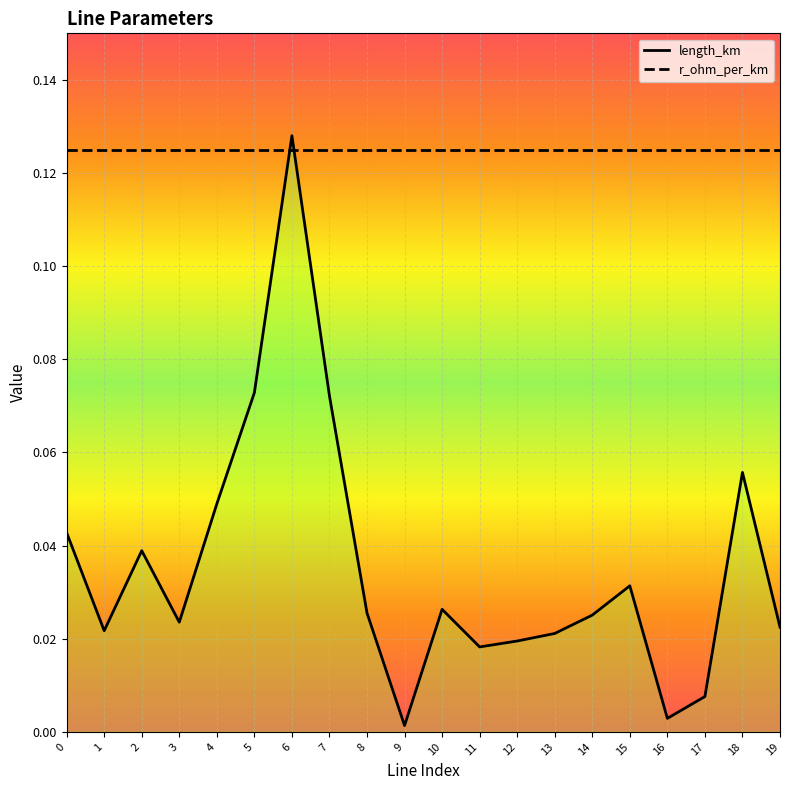

Rank the series by their average value, from lowest to highest.

length_km, r_ohm_per_km